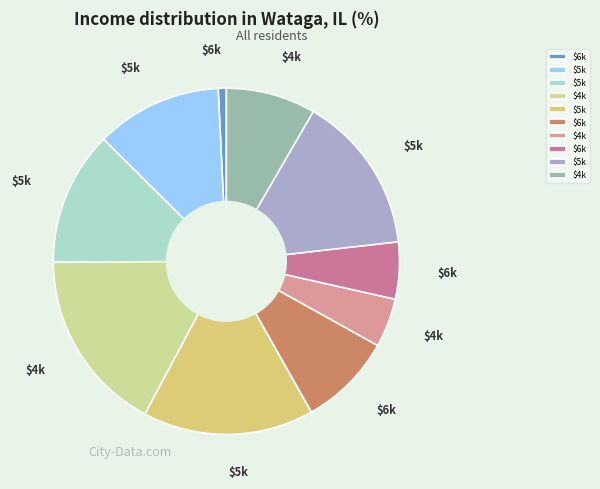

Rank the categories by value from lowest to highest.

6, 4, 6, 4, 6, 5, 5, 5, 5, 4